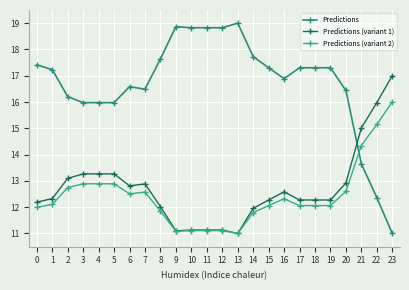

What is the lowest value of the Predictions series?

11.0